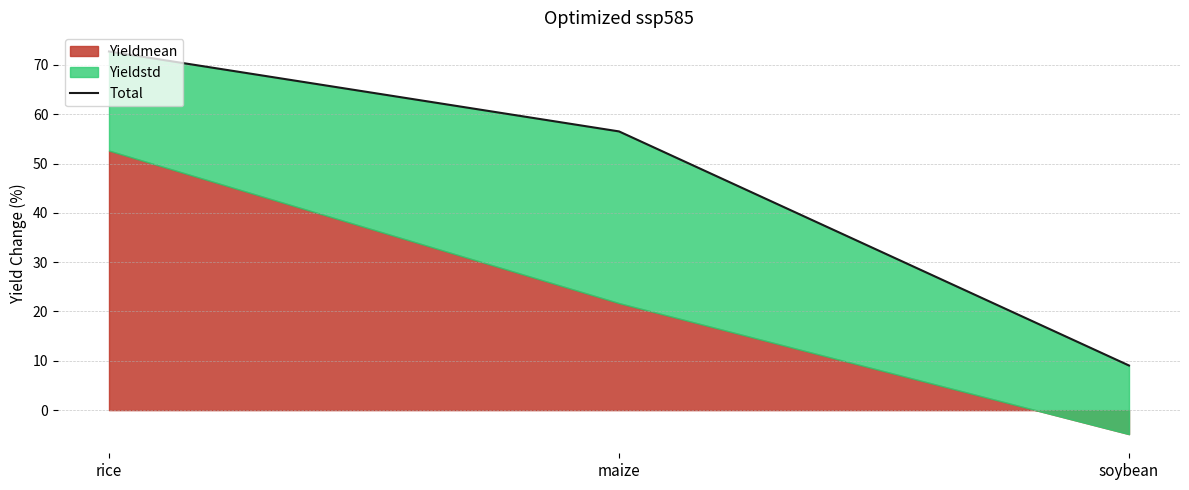

List the labels in order of value, smallest first.

soybean, maize, rice